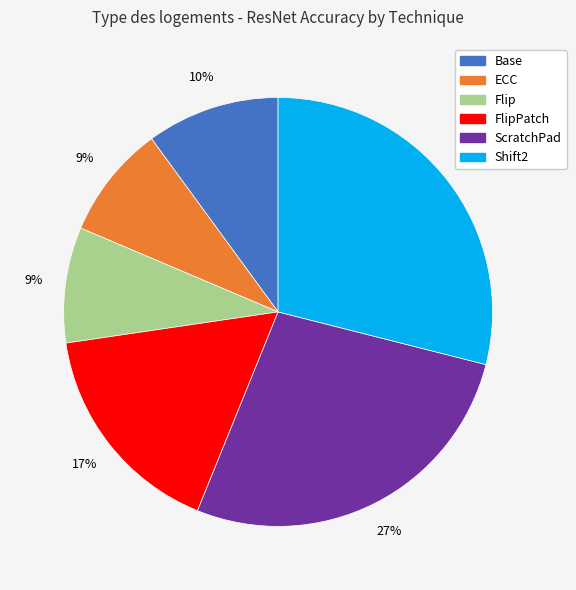

Does any single category account for the majority?

No